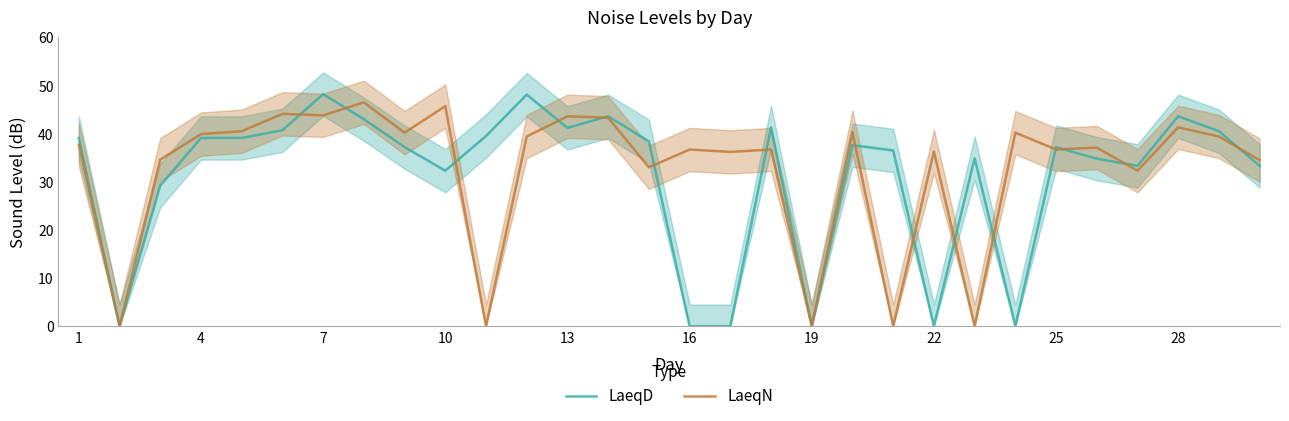

Which series has the largest range (max minus min)?

LaeqD